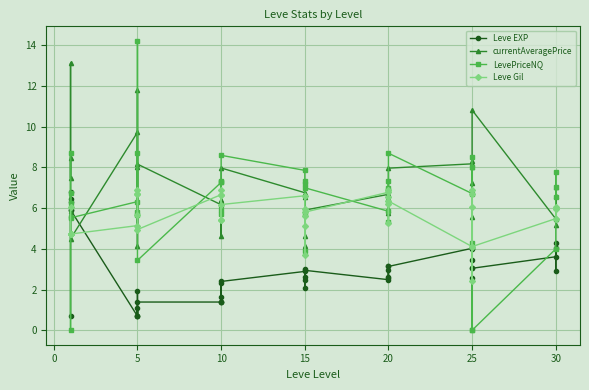

How many values in the Leve Gil series are below 5?

10